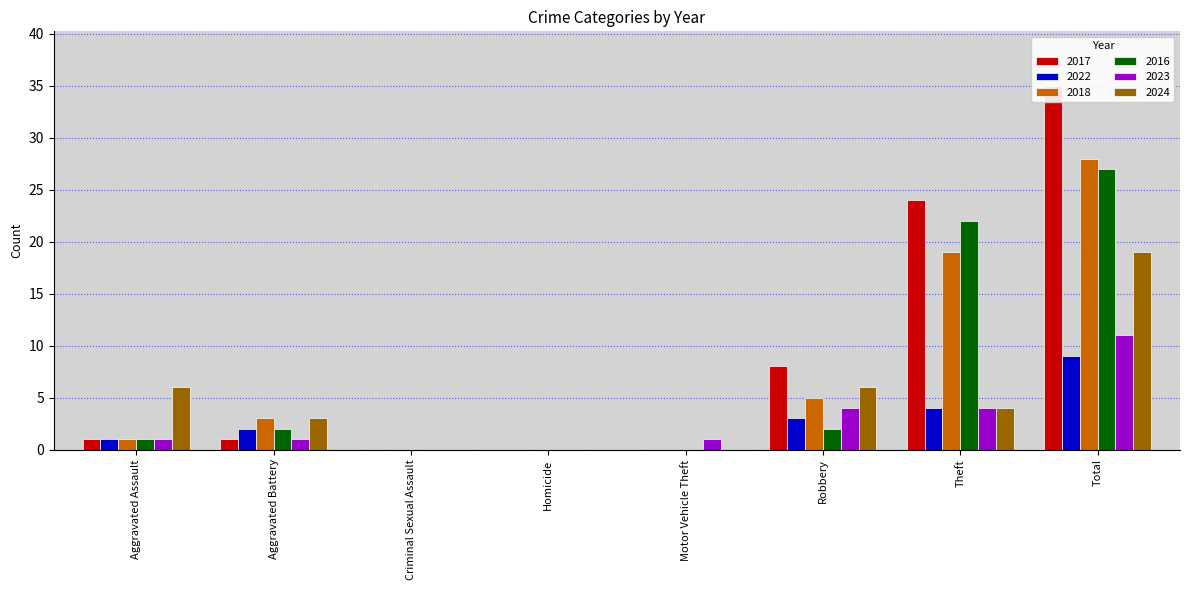

Which has a higher value, Aggravated Battery or Theft?

Theft